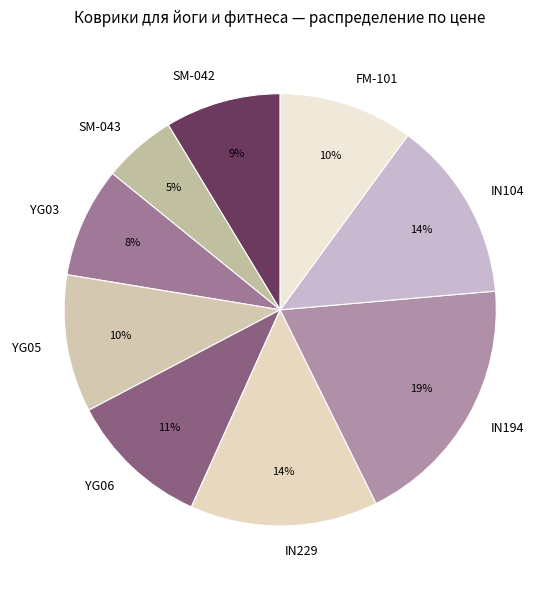

How many segments does this pie chart have?

9